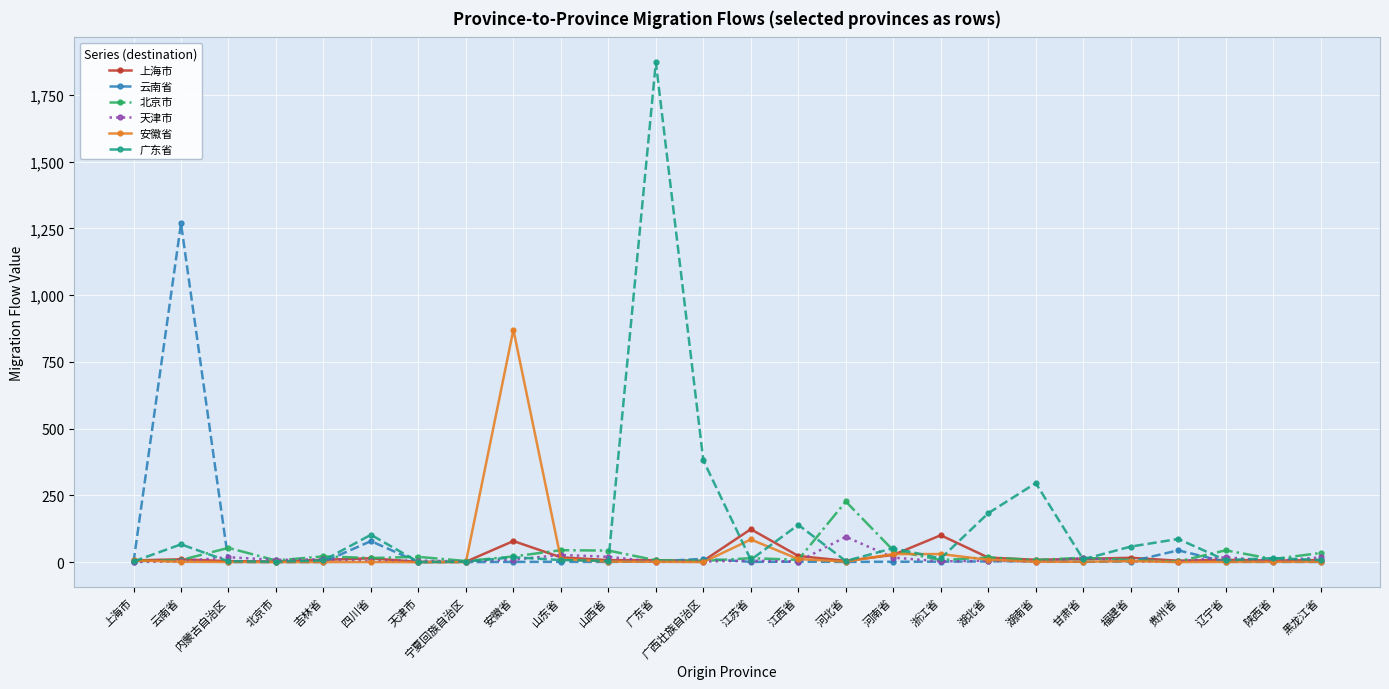

Is the value of 安徽省 at 四川省 greater than the value of 广东省 at 湖南省?

No